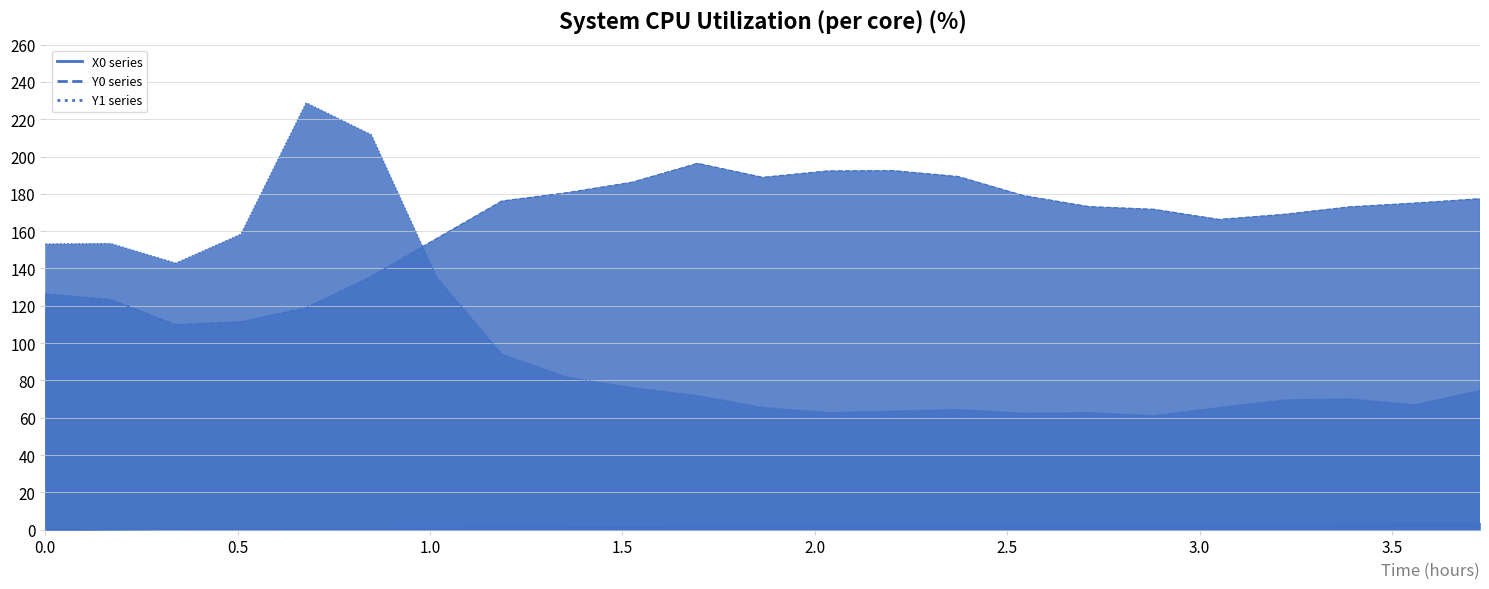

What is the greatest value displayed?

228.8